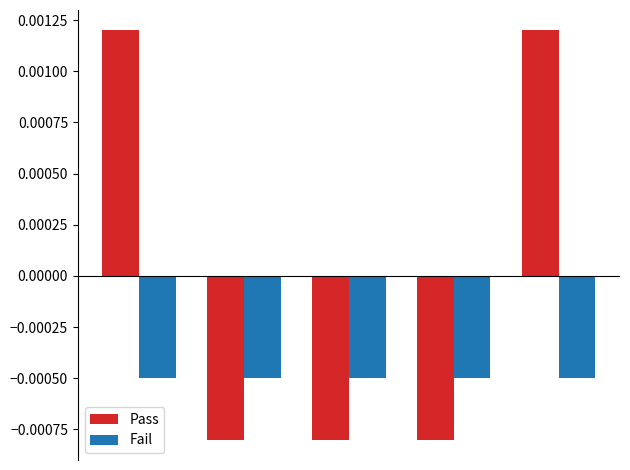

List the series in order of their peak value, highest first.

Pass, Fail